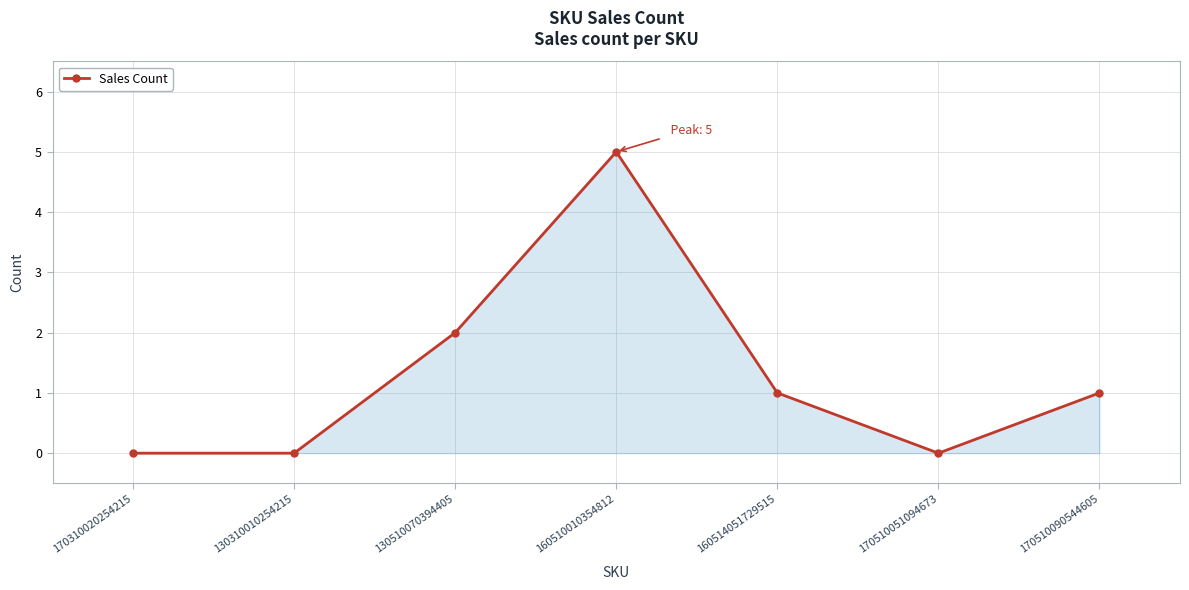

Read the value at 160510010354812.

5